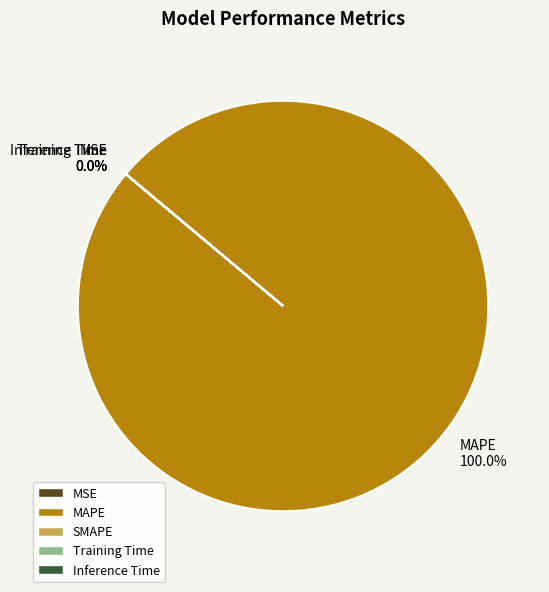

Which category has the biggest portion of the pie?

MAPE 100.0%